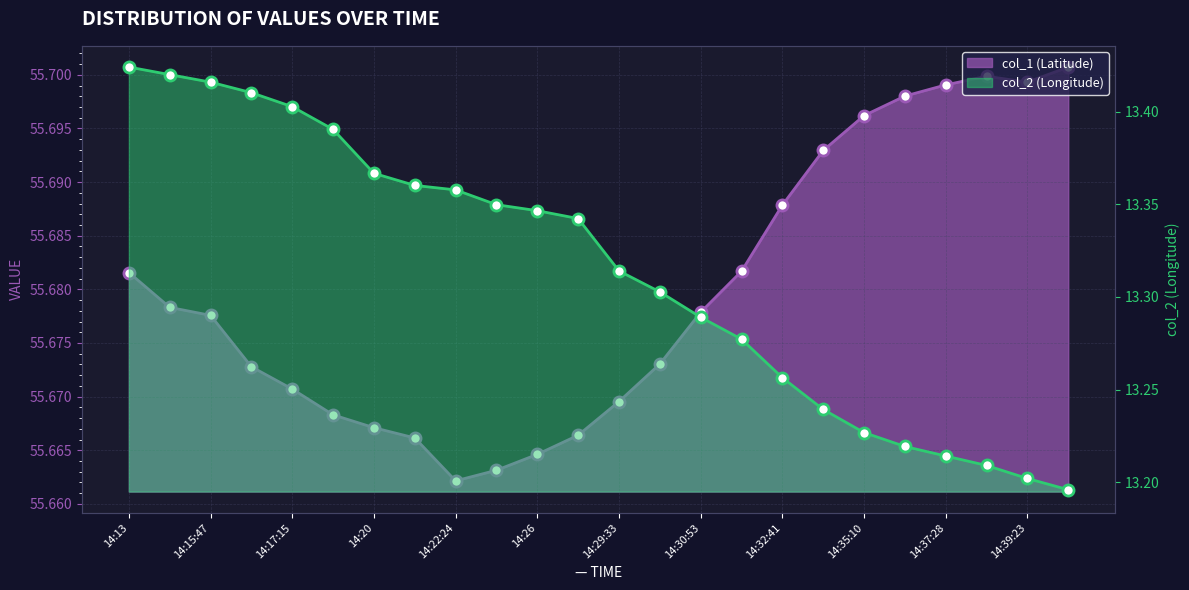

What is the difference between the highest and lowest values at 14:30:53?

42.4